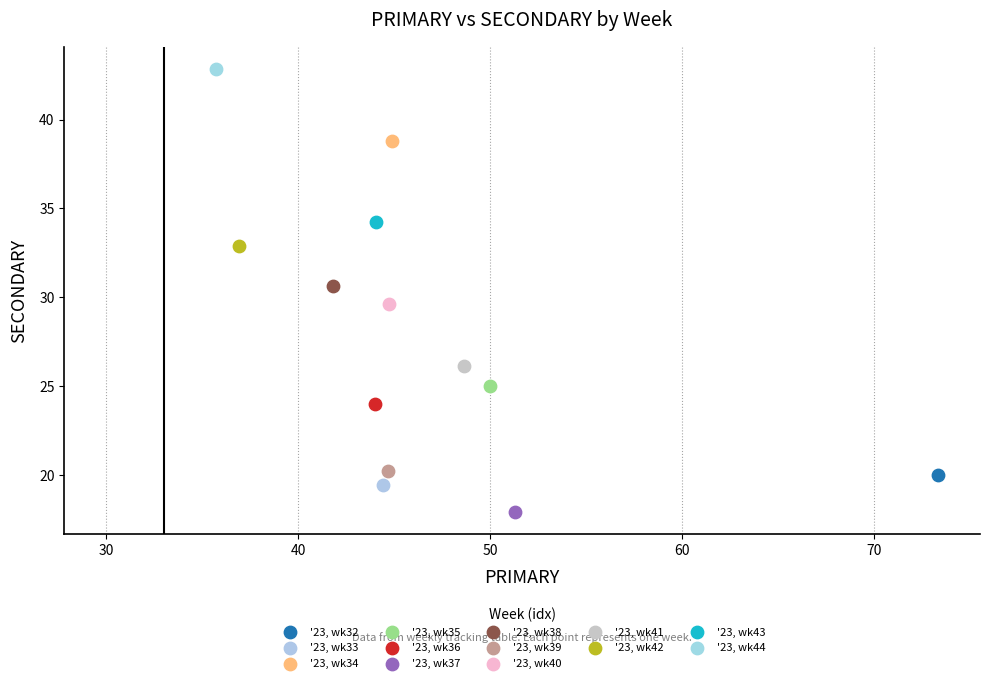

What are all the series names shown in the legend?

'23, wk32, '23, wk33, '23, wk34, '23, wk35, '23, wk36, '23, wk37, '23, wk38, '23, wk39, '23, wk40, '23, wk41, '23, wk42, '23, wk43, '23, wk44